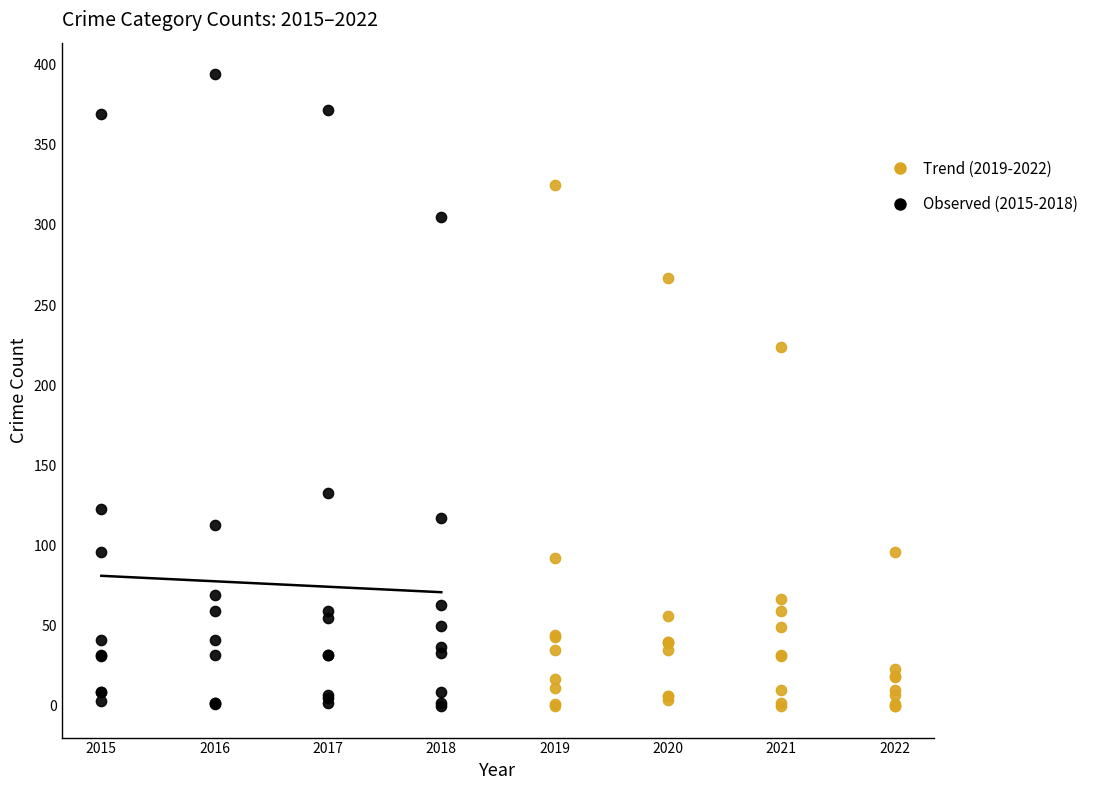

Which series has the largest Y range (max minus min)?

Observed (2015-2018)